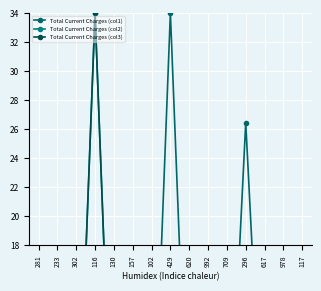

How many interior local valleys does the Total Current Charges (col1) series have?

5